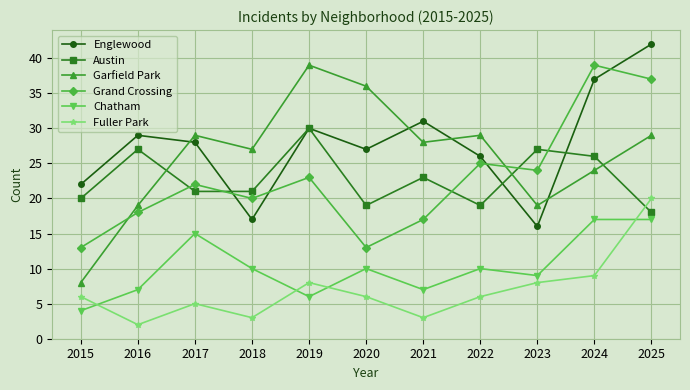

Which series changed the most between 2015 and 2020?

Garfield Park